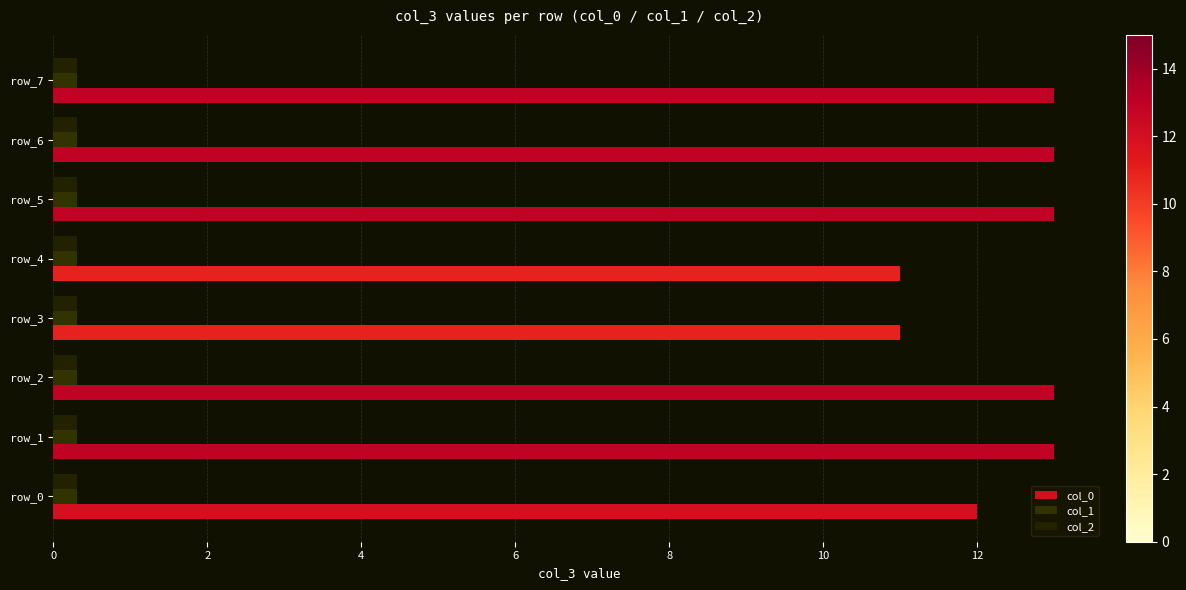

How many series are shown in this chart?

3